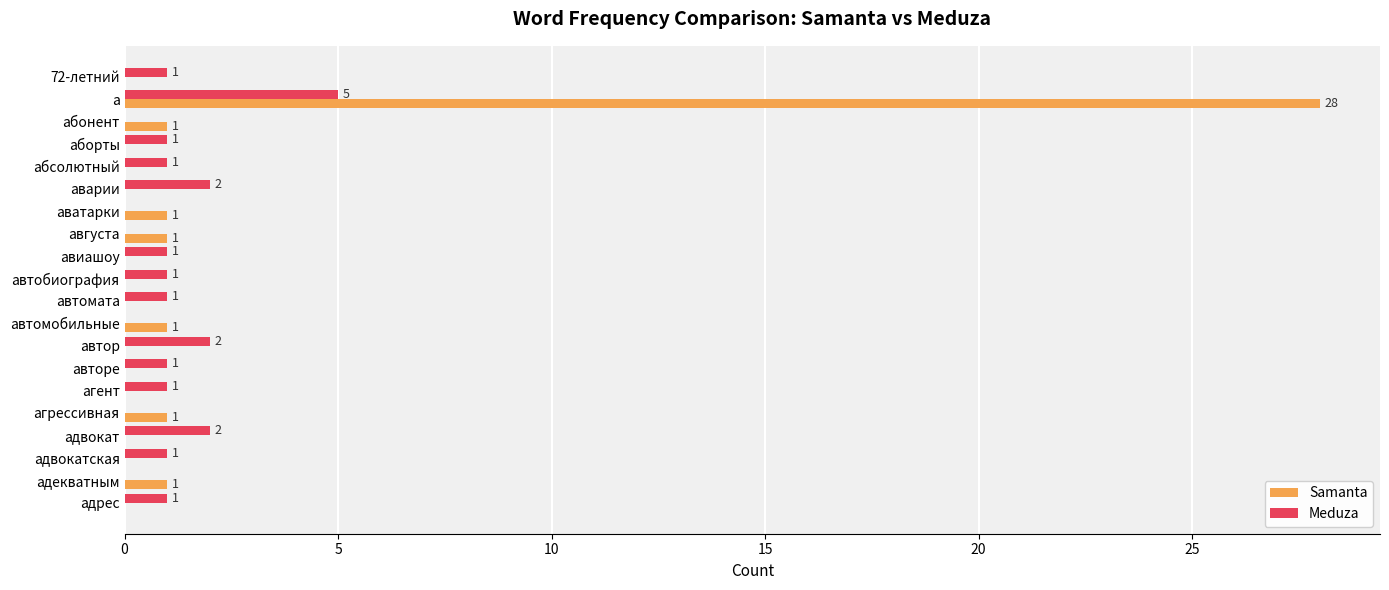

Which category has the highest value in the Samanta series?

а